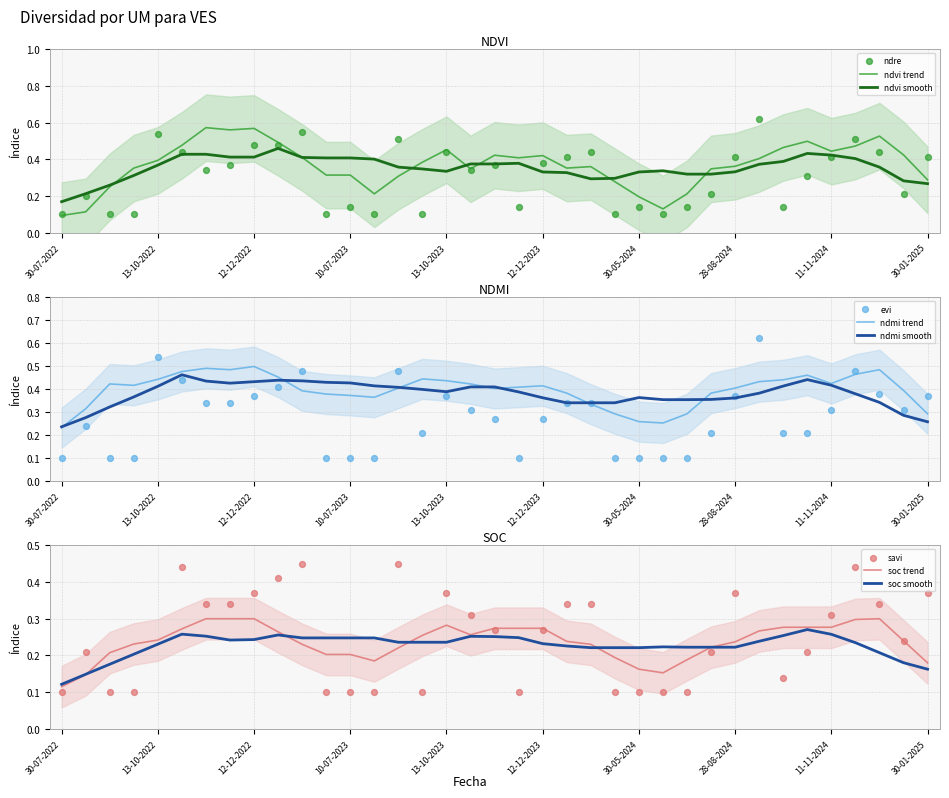

At how many categories does at least one series exceed 0?

37